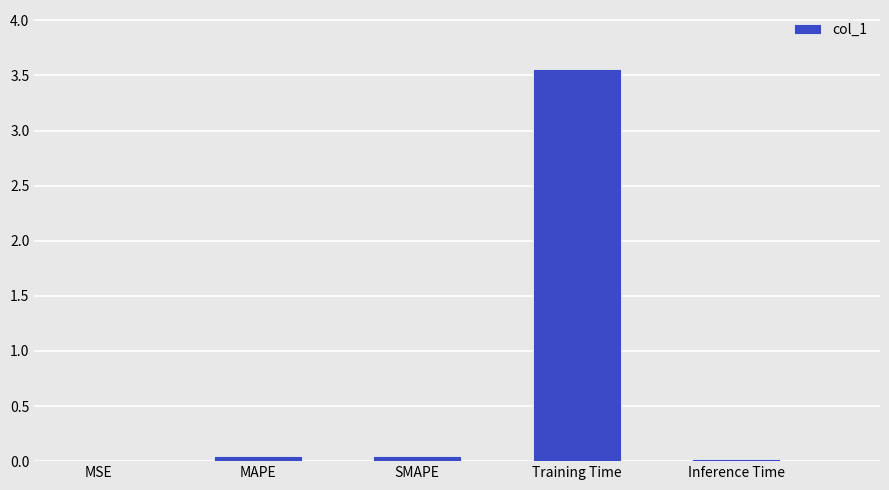

Between MAPE and Training Time, which is larger?

Training Time